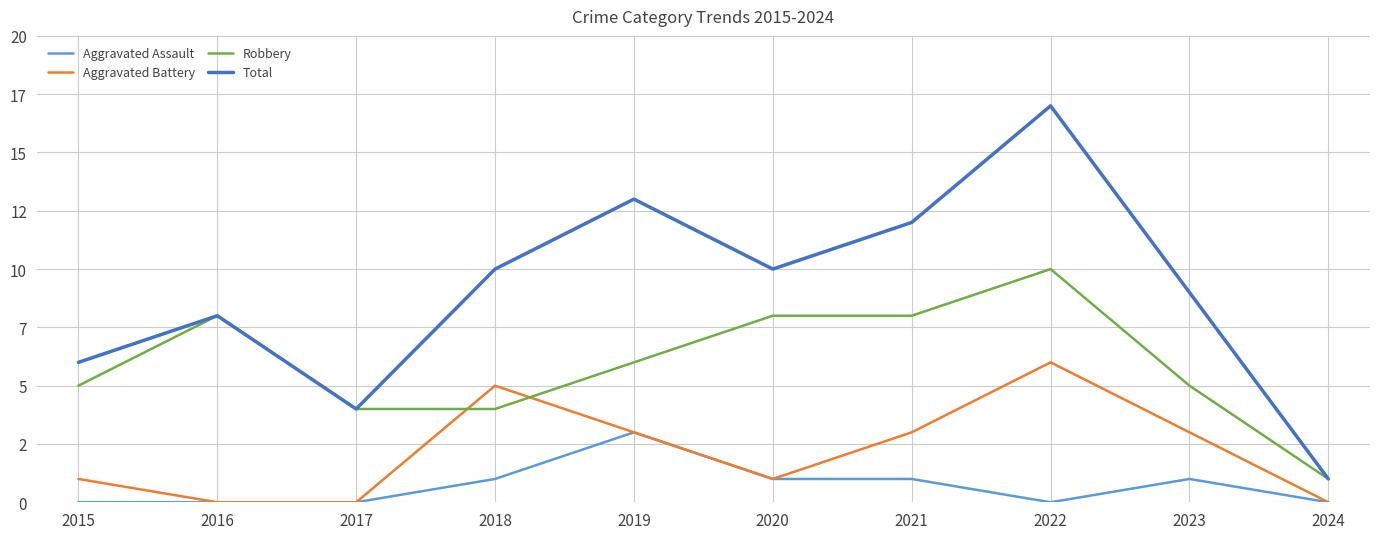

At which label does Robbery first exceed 6?

2016